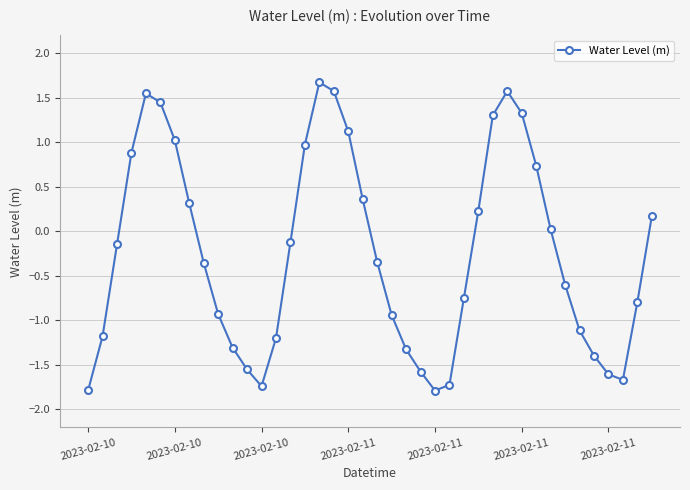

Count the number of values greater than 0.

17